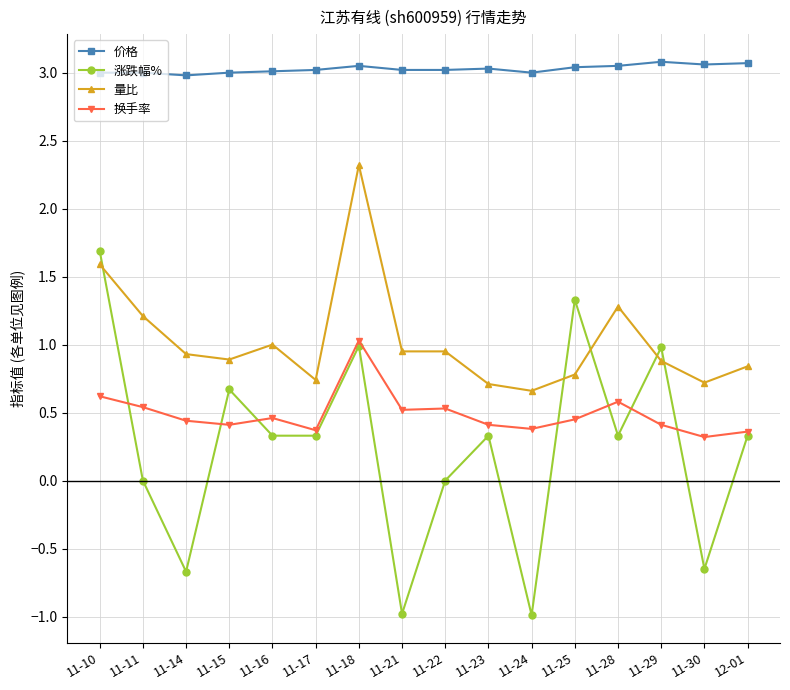

What is the maximum value for 换手率?

1.0